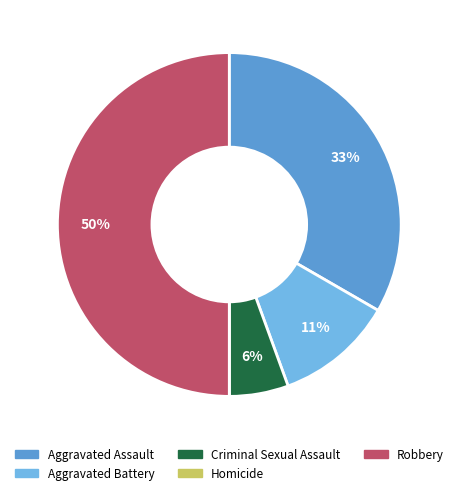

Combined, do Aggravated Battery and Aggravated Assault account for over 50%?

No